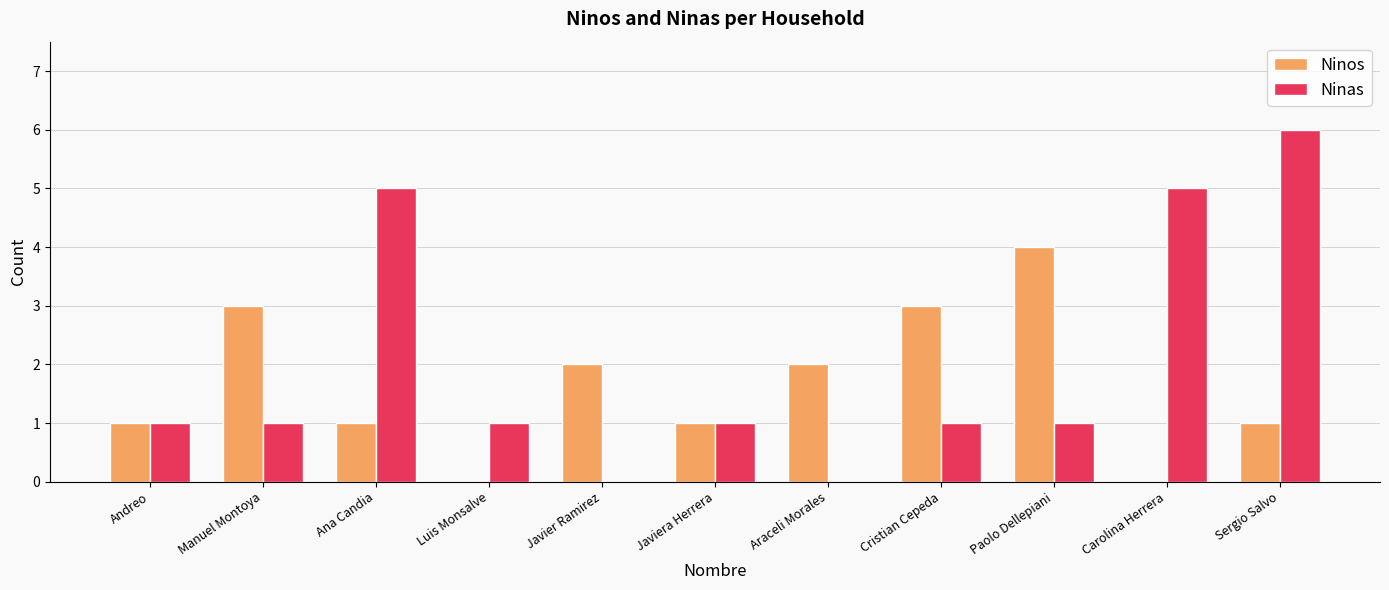

Which series has the widest spread of values?

Ninas